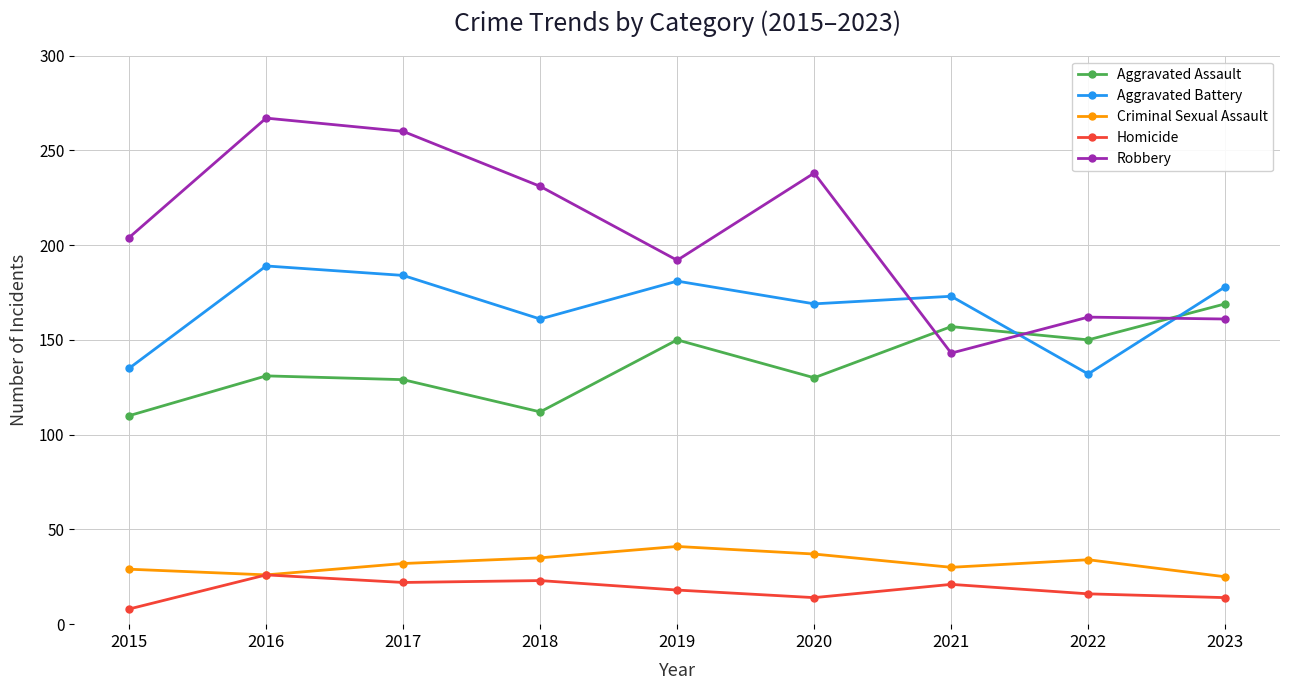

Is this an area chart (filled region under the line)?

No